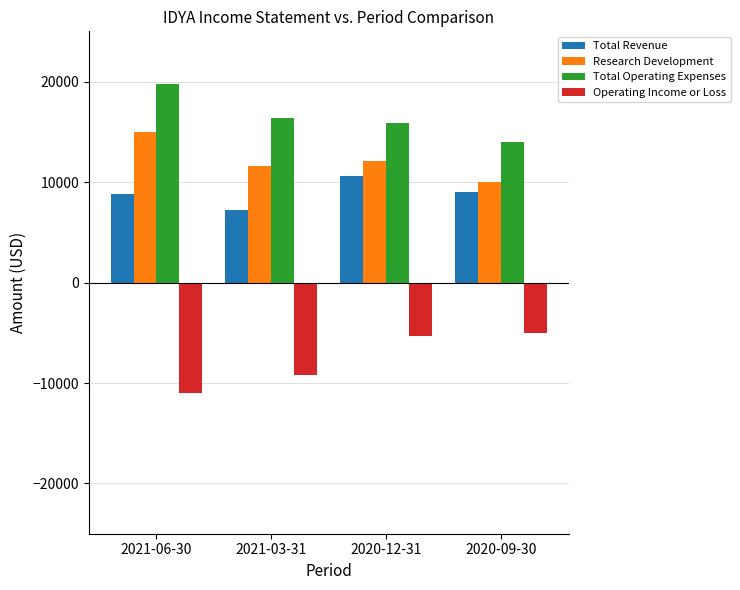

Which label corresponds to the smallest value in the chart?

2021-06-30